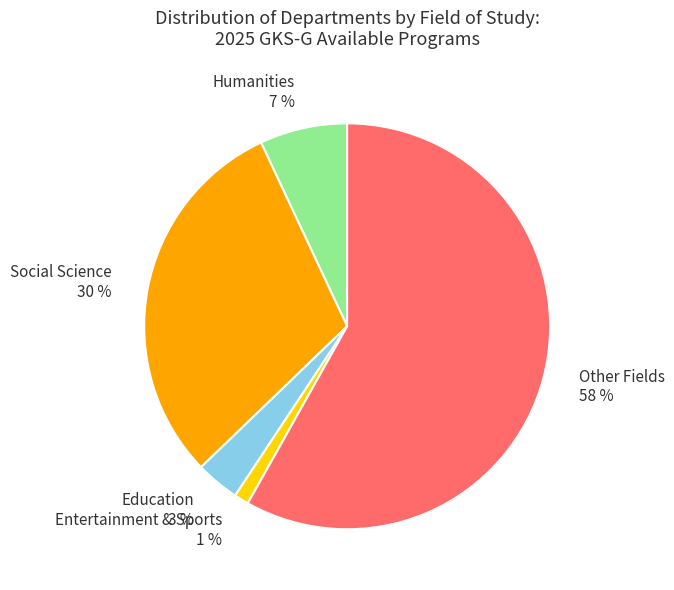

Do Social Science 30 % and Education 3 % together represent more than half of the pie?

No